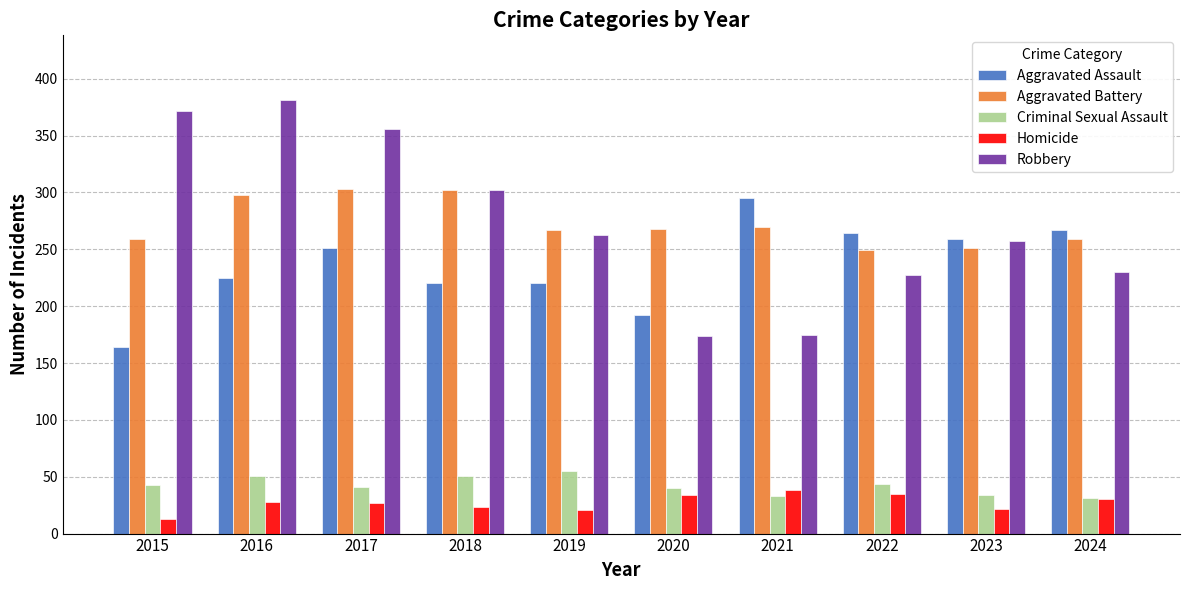

What is the value of the Aggravated Assault bar at the 8th from the left?

264